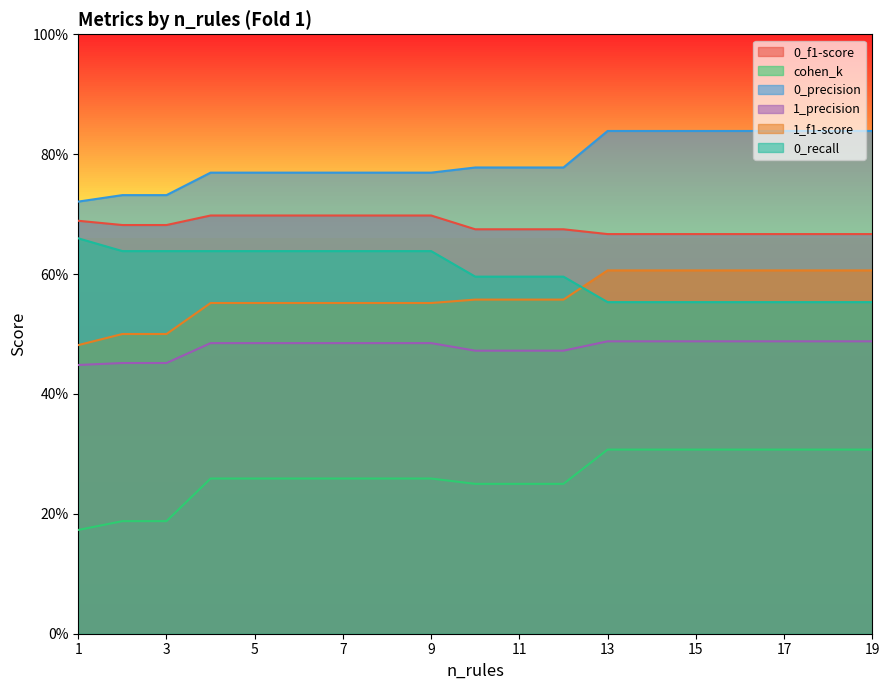

What is the sum of all 1_f1-score values?

10.7